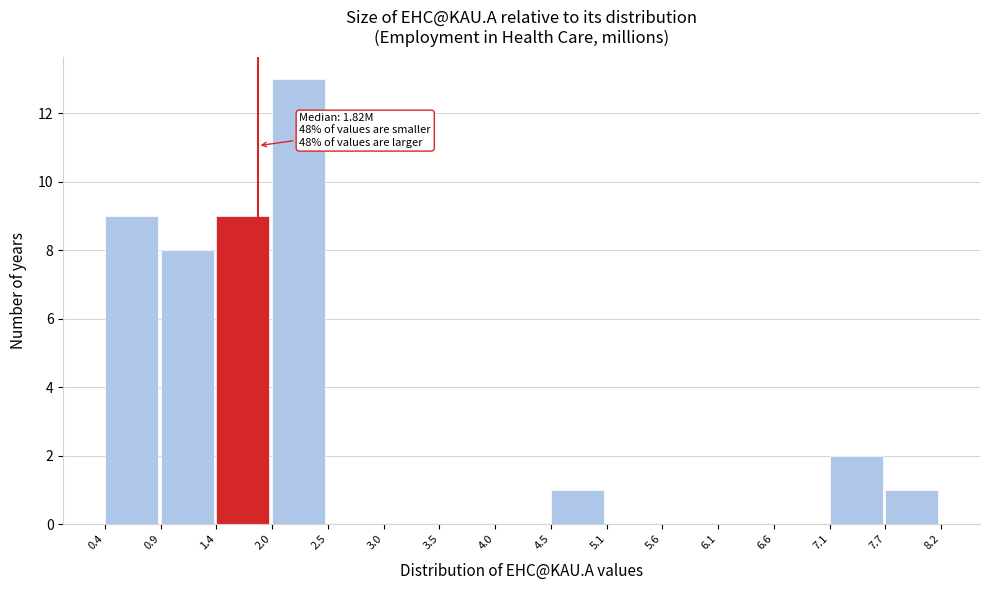

Which range on the x-axis has the tallest bar?

2.0 to 2.5